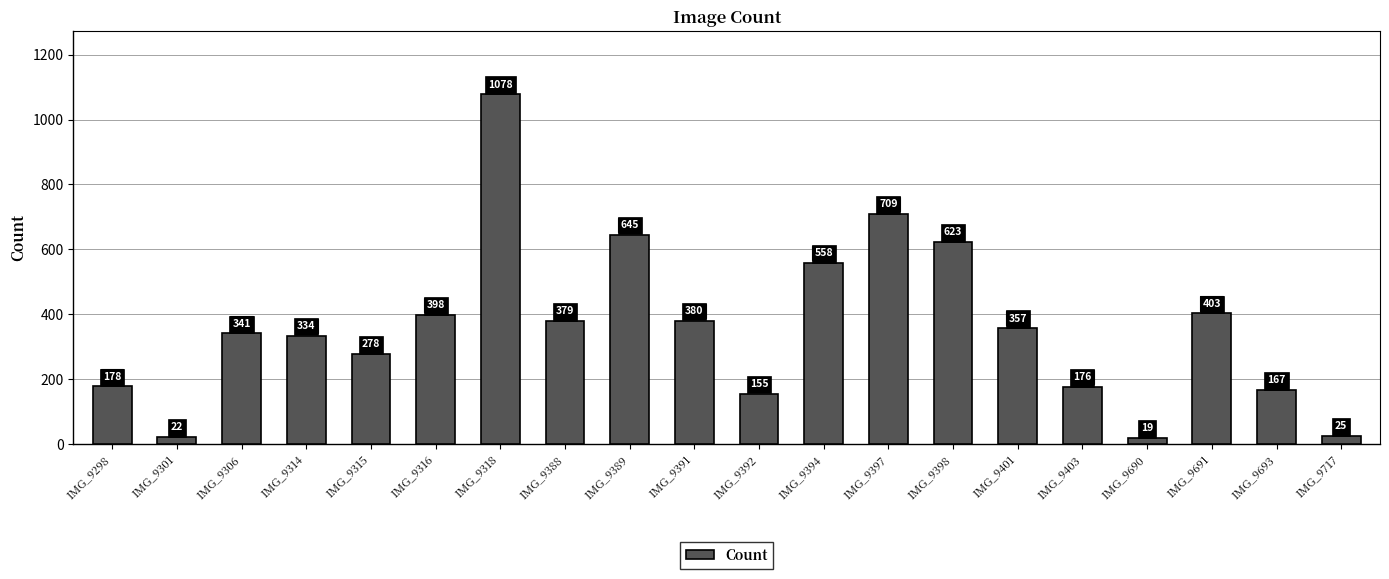

What value does the data have at IMG_9315?

278